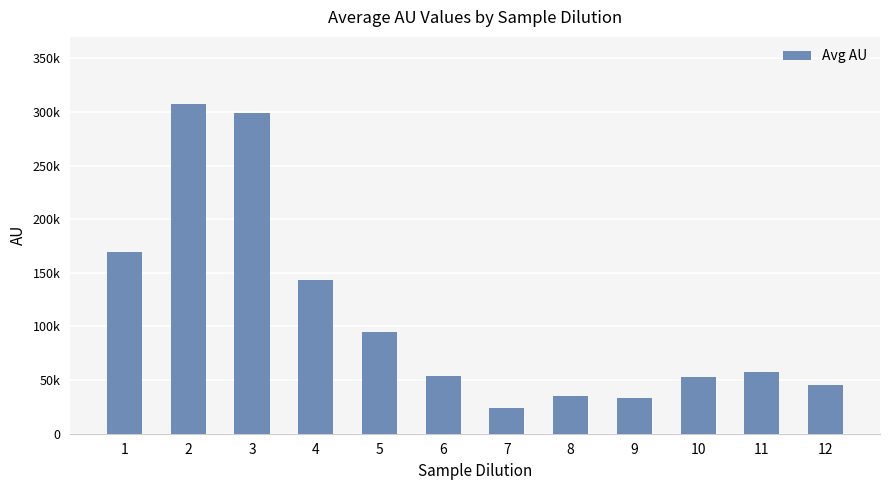

Does the chart contain any negative values?

No